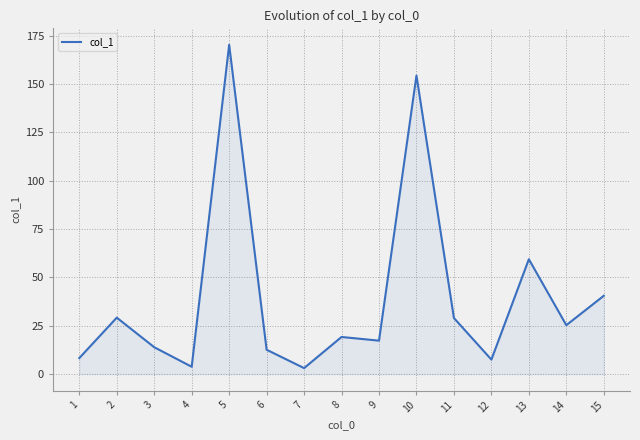

What is the maximum value shown in the chart?

170.3